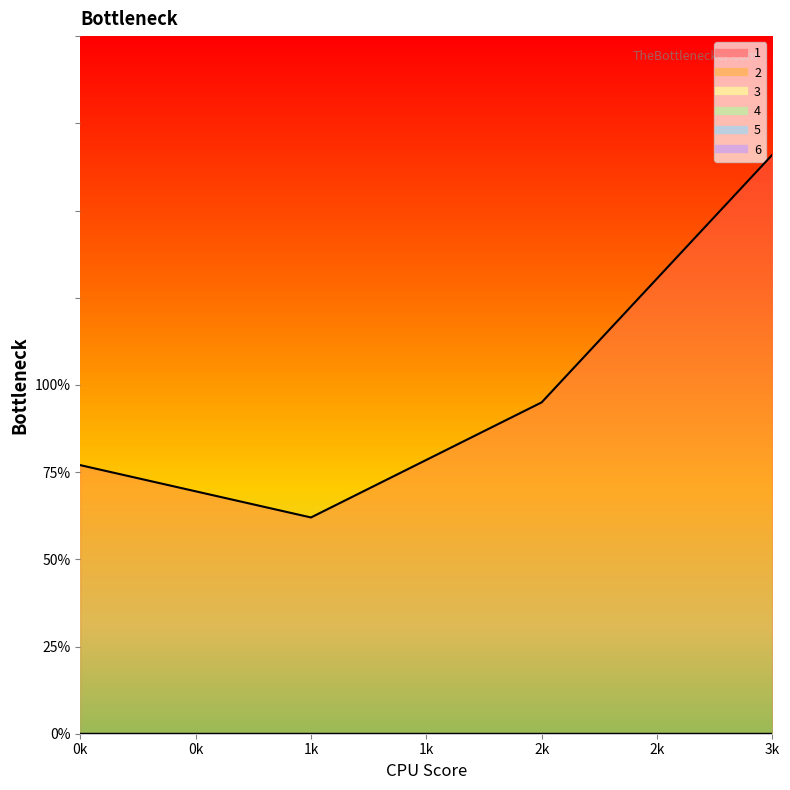

True or false: 2 and 5 intersect in this chart.

False